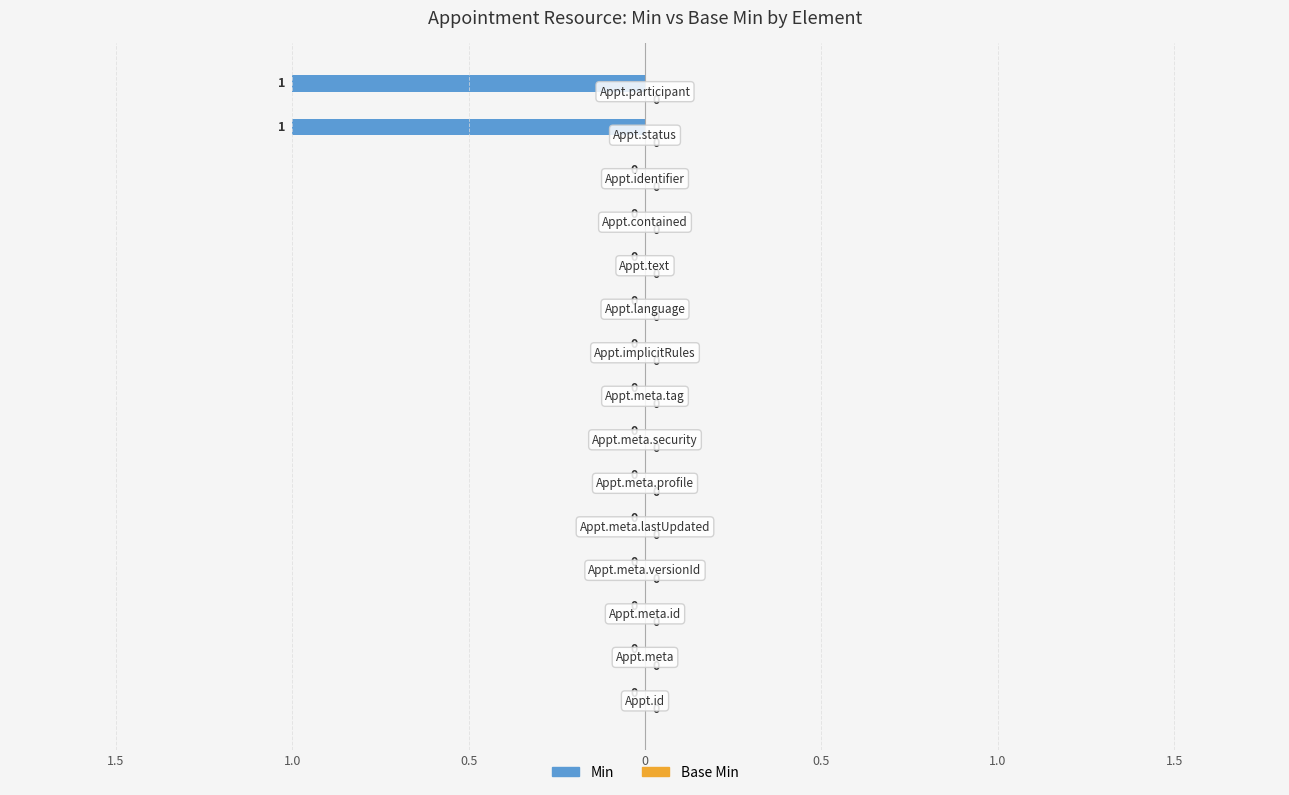

Are the bars horizontal?

Yes